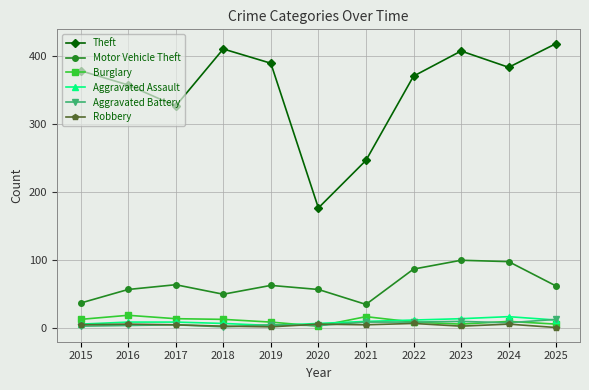

What is the highest value of the Aggravated Battery series?

13